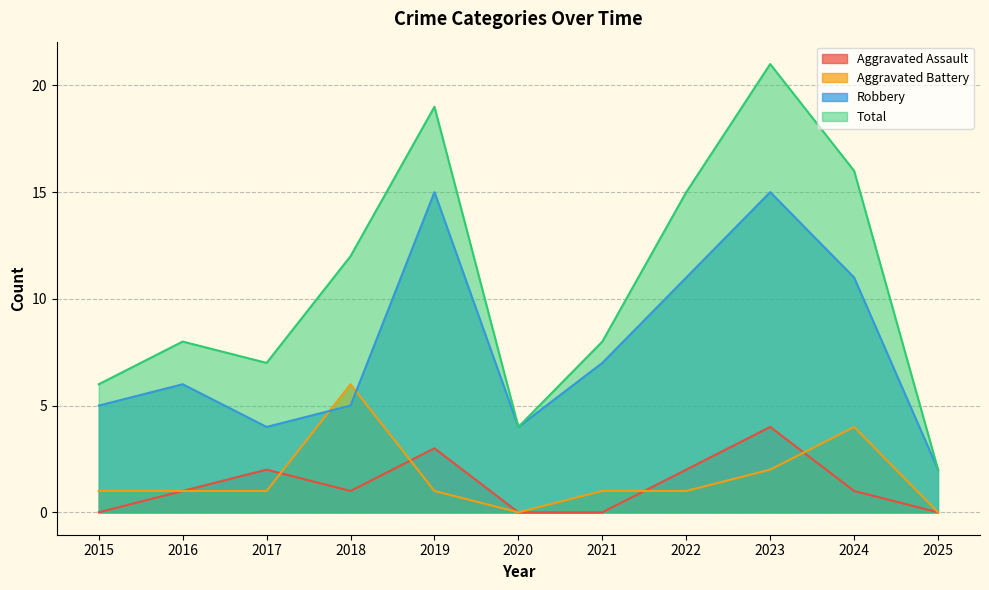

Which series has the largest total across all categories?

Total